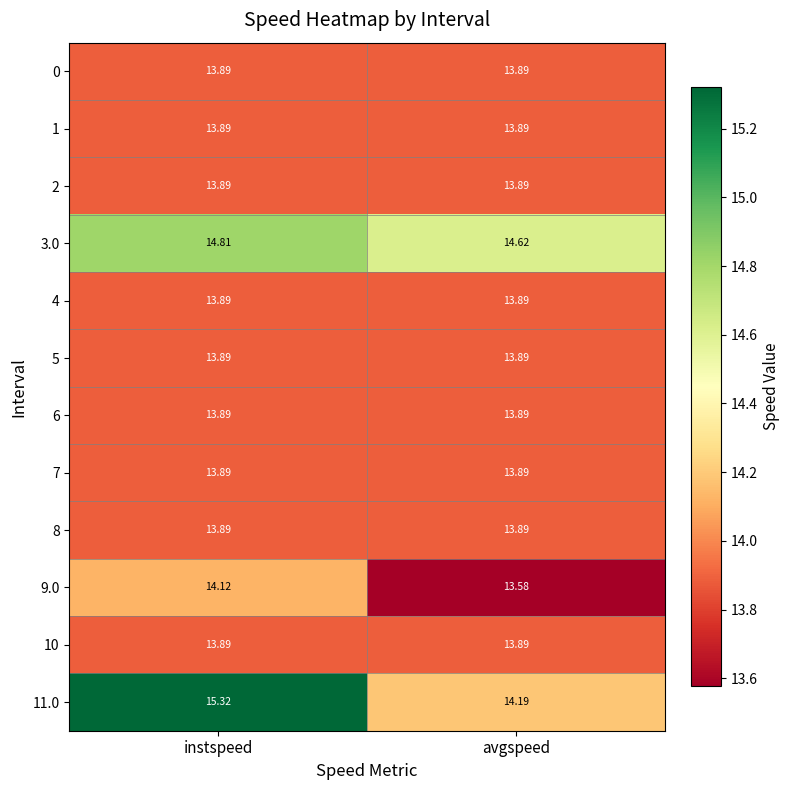

How many data points does each series have?

2